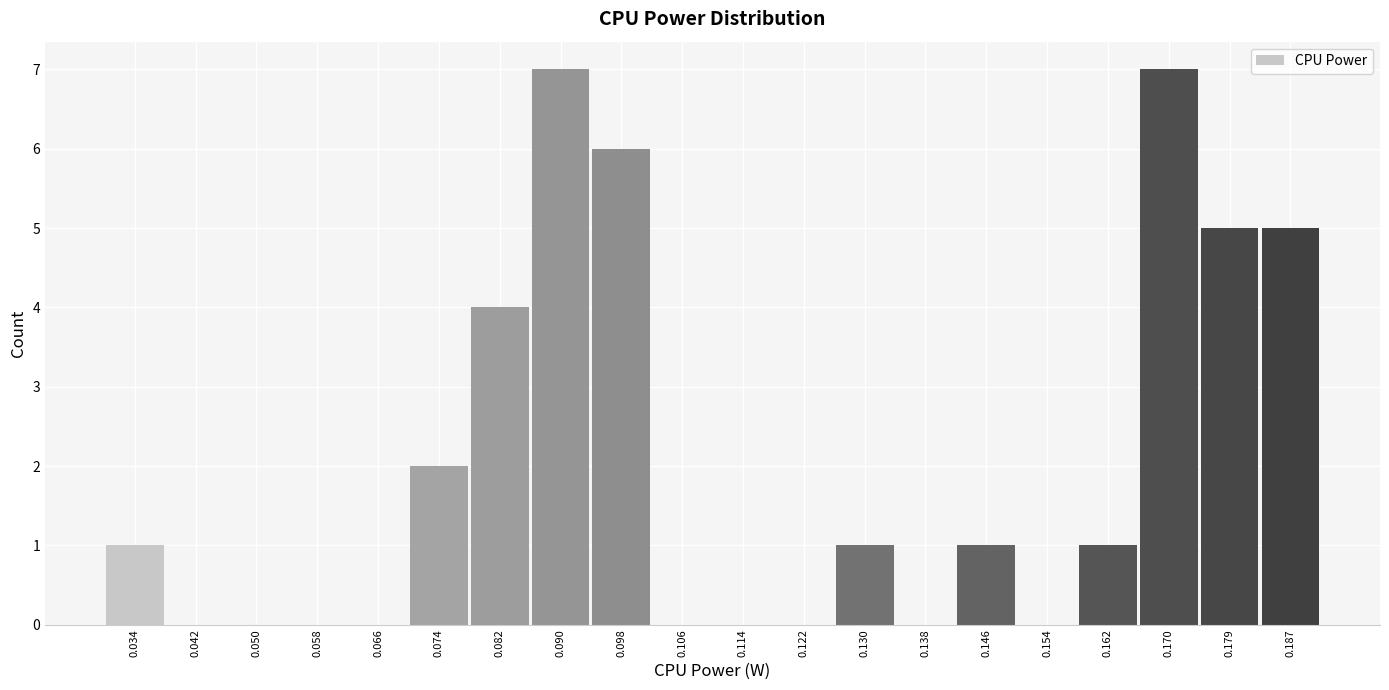

Reading right to left, list all the values displayed in this chart.

0.187=5	0.179=5	0.170=7	0.162=1	0.154=0	0.146=1	0.138=0	0.130=1	0.122=0	0.114=0	0.106=0	0.098=6	0.090=7	0.082=4	0.074=2	0.066=0	0.058=0	0.050=0	0.042=0	0.034=1